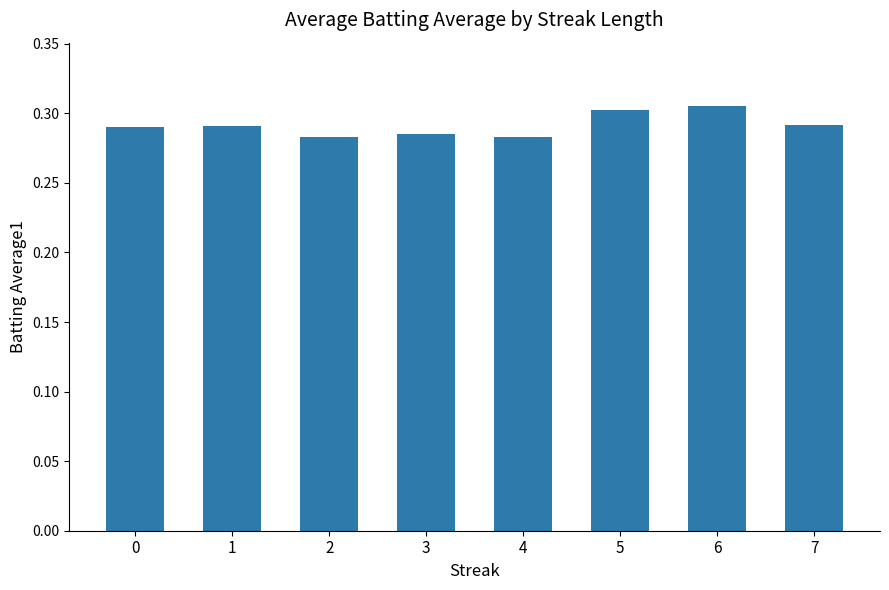

Is it true that the value at 3 is 0.3?

True